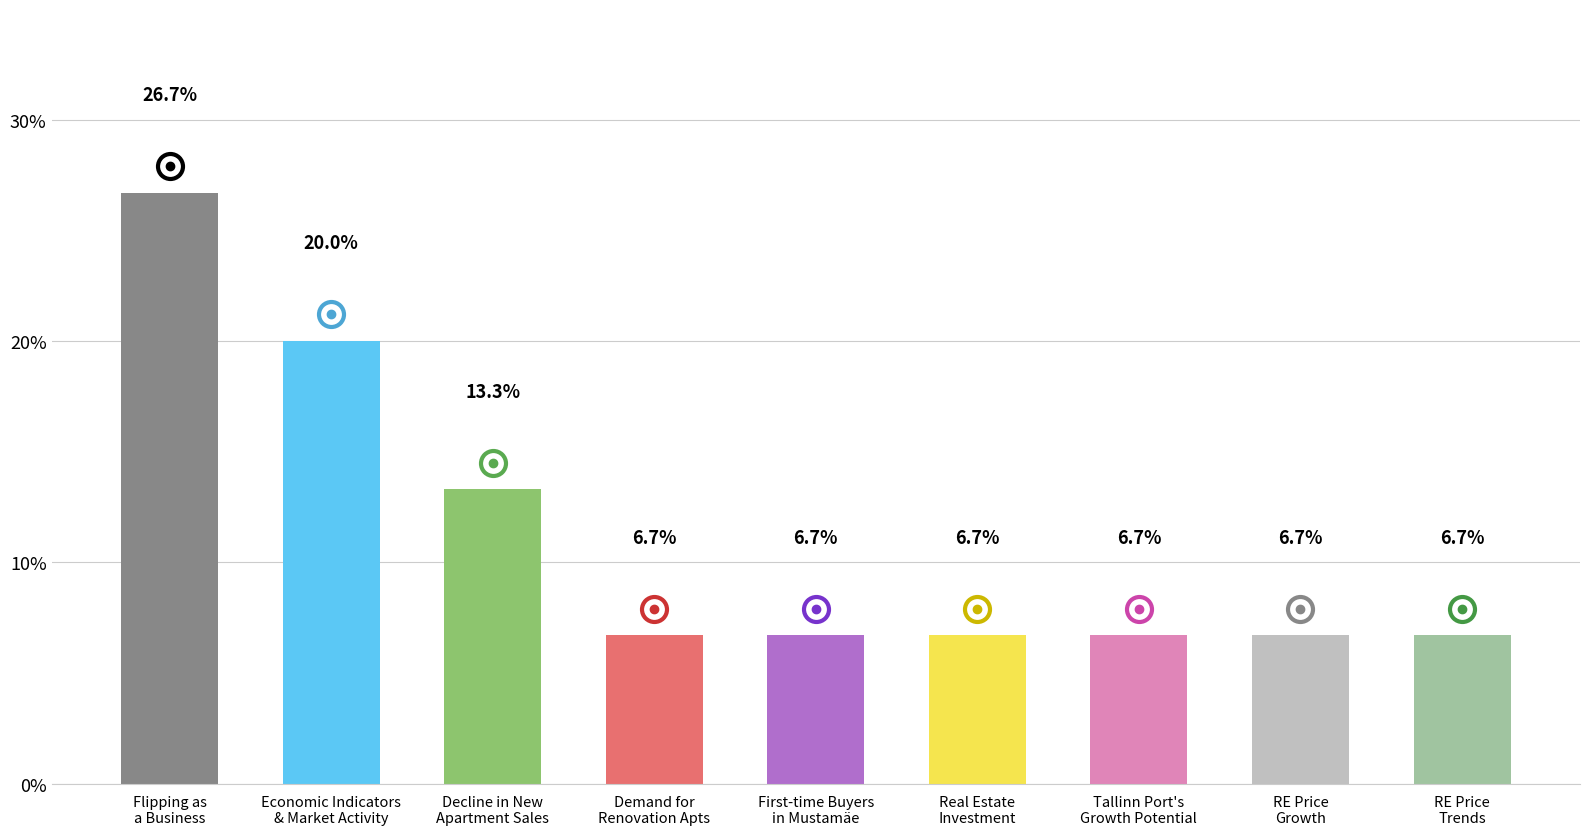

What is the average value?

11.1